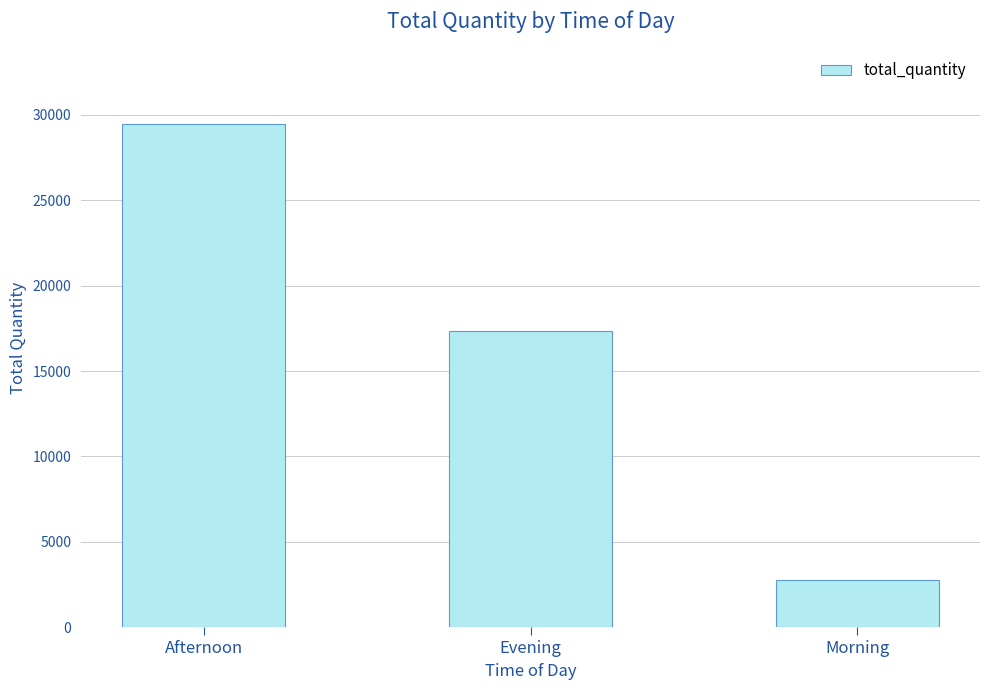

List the labels in order of value, smallest first.

Morning, Evening, Afternoon